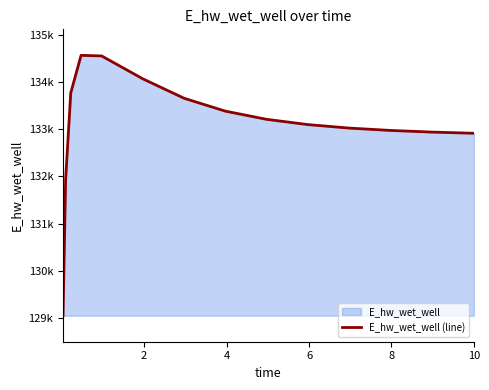

Does the chart have visible grid lines?

No